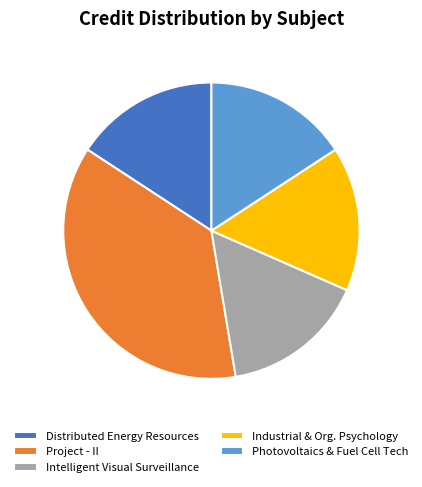

Is Intelligent Visual Surveillance the majority of the pie?

No